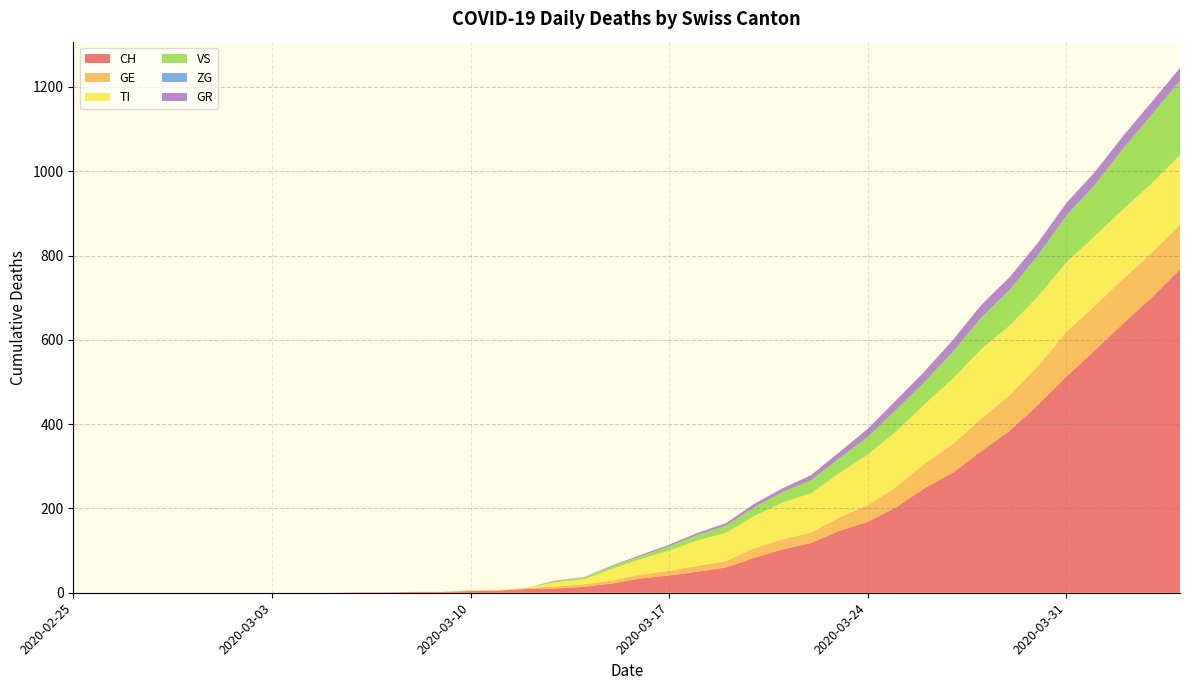

Reading left to right, what are all the values shown in this chart?

CH: 2020-02-25=0	2020-02-26=0	2020-02-27=0	2020-02-28=0	2020-02-29=0	2020-03-01=0	2020-03-02=0	2020-03-03=0	2020-03-04=0	2020-03-05=0	2020-03-06=1	2020-03-07=1	2020-03-08=2	2020-03-09=2	2020-03-10=4	2020-03-11=5	2020-03-12=9	2020-03-13=10	2020-03-14=14	2020-03-15=22	2020-03-16=34	2020-03-17=41	2020-03-18=50	2020-03-19=60	2020-03-20=83	2020-03-21=103	2020-03-22=118	2020-03-23=147	2020-03-24=168	2020-03-25=203	2020-03-26=248	2020-03-27=285	2020-03-28=336	2020-03-29=384	2020-03-30=446	2020-03-31=513	2020-04-01=575	2020-04-02=639	2020-04-03=700	2020-04-04=767
GE: 2020-02-25=0	2020-02-26=0	2020-02-27=0	2020-02-28=0	2020-02-29=0	2020-03-01=0	2020-03-02=0	2020-03-03=0	2020-03-04=0	2020-03-05=0	2020-03-06=0	2020-03-07=0	2020-03-08=0	2020-03-09=0	2020-03-10=1	2020-03-11=1	2020-03-12=2	2020-03-13=5	2020-03-14=6	2020-03-15=7	2020-03-16=9	2020-03-17=11	2020-03-18=14	2020-03-19=15	2020-03-20=23	2020-03-21=24	2020-03-22=25	2020-03-23=32	2020-03-24=40	2020-03-25=48	2020-03-26=58	2020-03-27=68	2020-03-28=77	2020-03-29=85	2020-03-30=92	2020-03-31=106	2020-04-01=106	2020-04-02=106	2020-04-03=106	2020-04-04=106
TI: 2020-02-25=0	2020-02-26=0	2020-02-27=0	2020-02-28=0	2020-02-29=0	2020-03-01=0	2020-03-02=0	2020-03-03=0	2020-03-04=0	2020-03-05=0	2020-03-06=0	2020-03-07=0	2020-03-08=0	2020-03-09=0	2020-03-10=1	2020-03-11=1	2020-03-12=1	2020-03-13=10	2020-03-14=12	2020-03-15=28	2020-03-16=37	2020-03-17=48	2020-03-18=60	2020-03-19=67	2020-03-20=76	2020-03-21=87	2020-03-22=93	2020-03-23=105	2020-03-24=120	2020-03-25=132	2020-03-26=141	2020-03-27=155	2020-03-28=165	2020-03-29=165	2020-03-30=165	2020-03-31=165	2020-04-01=165	2020-04-02=165	2020-04-03=165	2020-04-04=165
VS: 2020-02-25=0	2020-02-26=0	2020-02-27=0	2020-02-28=0	2020-02-29=0	2020-03-01=0	2020-03-02=0	2020-03-03=0	2020-03-04=0	2020-03-05=0	2020-03-06=0	2020-03-07=0	2020-03-08=0	2020-03-09=0	2020-03-10=0	2020-03-11=0	2020-03-12=0	2020-03-13=3	2020-03-14=4	2020-03-15=6	2020-03-16=7	2020-03-17=10	2020-03-18=13	2020-03-19=17	2020-03-20=21	2020-03-21=25	2020-03-22=31	2020-03-23=35	2020-03-24=42	2020-03-25=51	2020-03-26=53	2020-03-27=63	2020-03-28=74	2020-03-29=84	2020-03-30=97	2020-03-31=110	2020-04-01=121	2020-04-02=143	2020-04-03=162	2020-04-04=175
ZG: 2020-02-25=0	2020-02-26=0	2020-02-27=0	2020-02-28=0	2020-02-29=0	2020-03-01=0	2020-03-02=0	2020-03-03=0	2020-03-04=0	2020-03-05=0	2020-03-06=0	2020-03-07=0	2020-03-08=0	2020-03-09=0	2020-03-10=0	2020-03-11=0	2020-03-12=0	2020-03-13=0	2020-03-14=0	2020-03-15=0	2020-03-16=0	2020-03-17=0	2020-03-18=0	2020-03-19=0	2020-03-20=0	2020-03-21=0	2020-03-22=0	2020-03-23=0	2020-03-24=0	2020-03-25=0	2020-03-26=0	2020-03-27=1	2020-03-28=1	2020-03-29=1	2020-03-30=1	2020-03-31=1	2020-04-01=1	2020-04-02=1	2020-04-03=1	2020-04-04=2
GR: 2020-02-25=0	2020-02-26=0	2020-02-27=0	2020-02-28=0	2020-02-29=0	2020-03-01=0	2020-03-02=0	2020-03-03=0	2020-03-04=0	2020-03-05=0	2020-03-06=0	2020-03-07=0	2020-03-08=0	2020-03-09=0	2020-03-10=0	2020-03-11=0	2020-03-12=0	2020-03-13=1	2020-03-14=1	2020-03-15=2	2020-03-16=3	2020-03-17=4	2020-03-18=5	2020-03-19=6	2020-03-20=8	2020-03-21=9	2020-03-22=12	2020-03-23=15	2020-03-24=19	2020-03-25=23	2020-03-26=25	2020-03-27=28	2020-03-28=30	2020-03-29=30	2020-03-30=30	2020-03-31=30	2020-04-01=30	2020-04-02=30	2020-04-03=30	2020-04-04=30